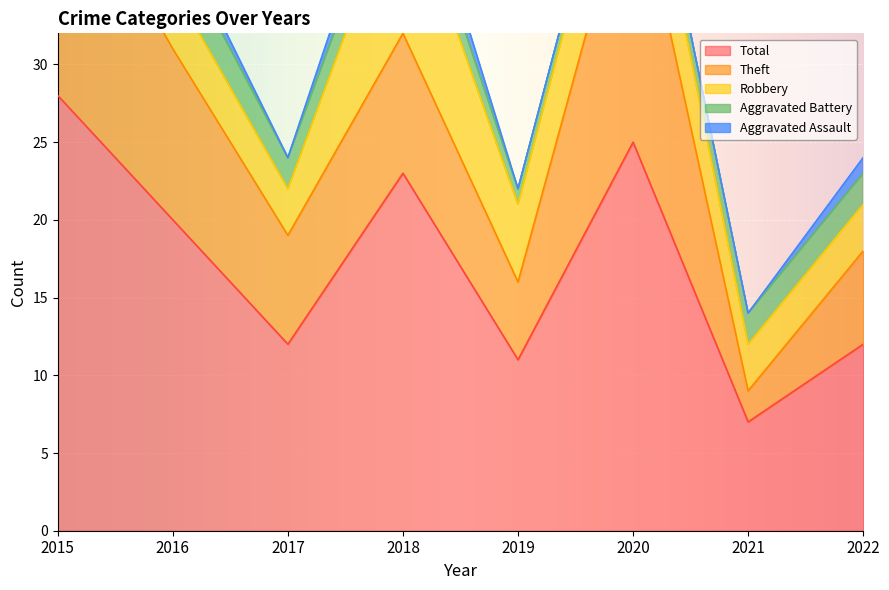

The value of Total at 2018 is 34. True or false?

False